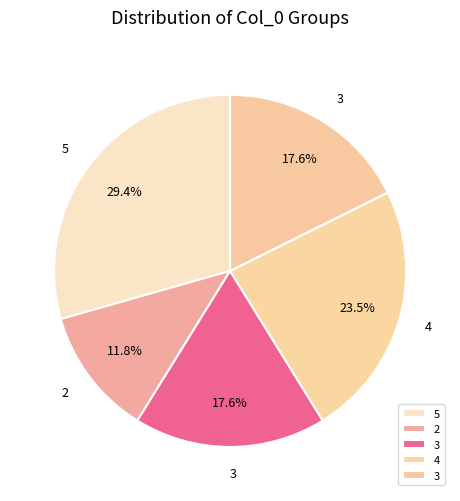

How many slices are in this pie chart?

5